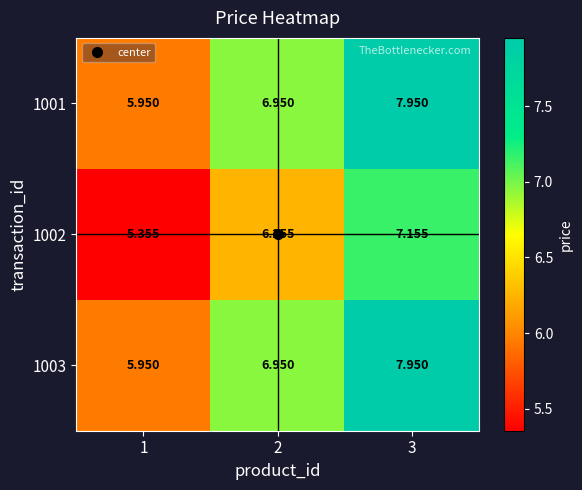

How many data points in 1003 are less than 6?

1